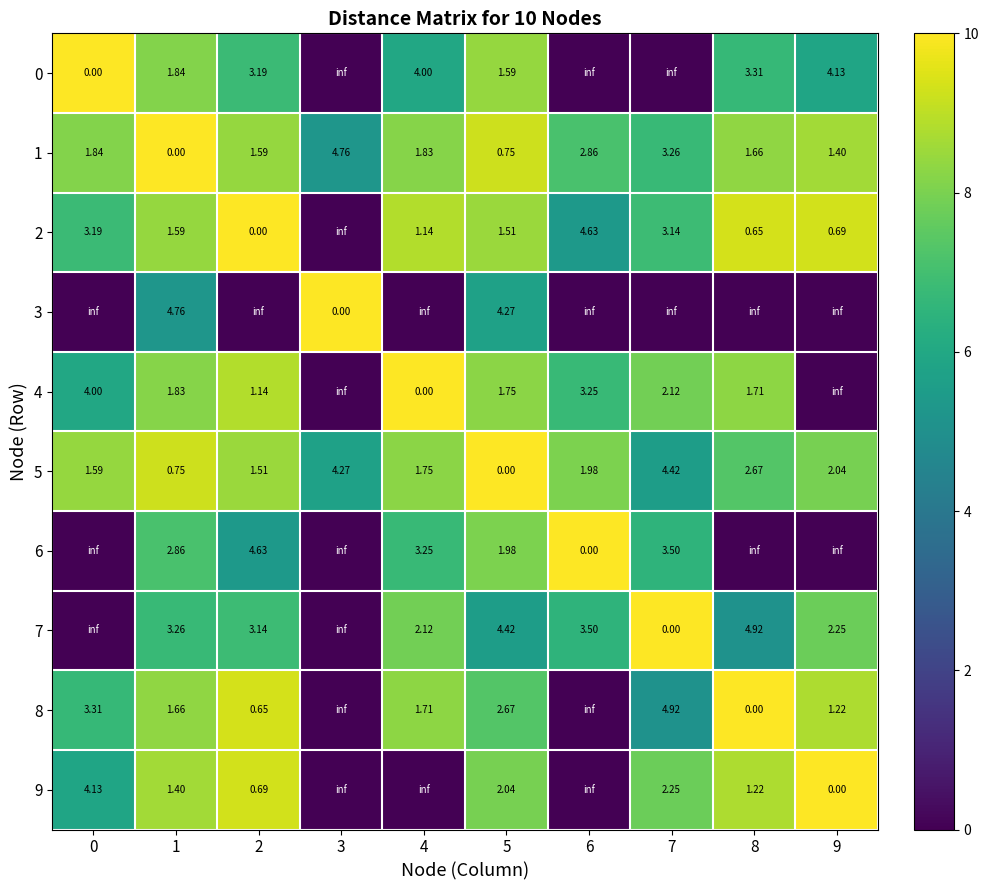

Between 0 and 7, which series saw the biggest shift?

row_0